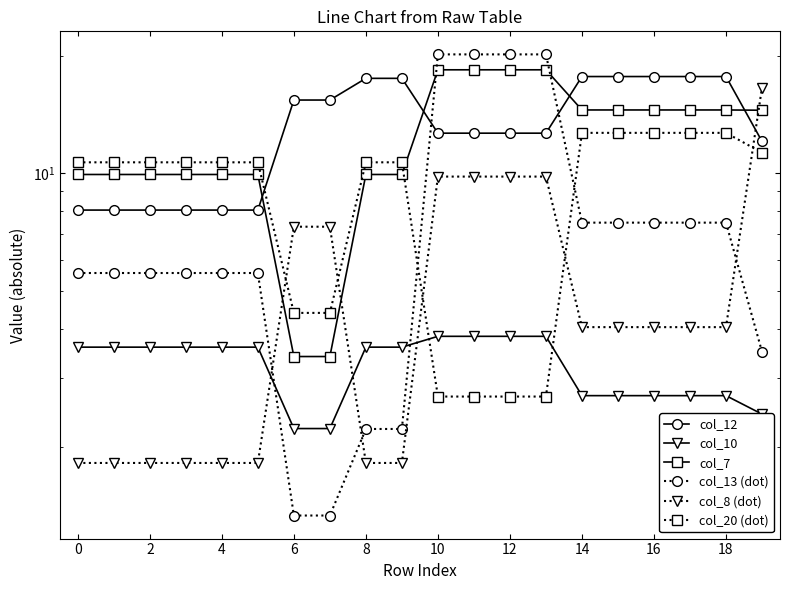

Between 18 and 15, which is larger?

15